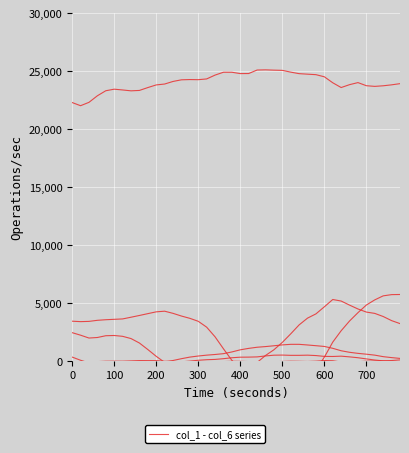

True or false: col_6 has more than 0 points higher than both neighbors.

True